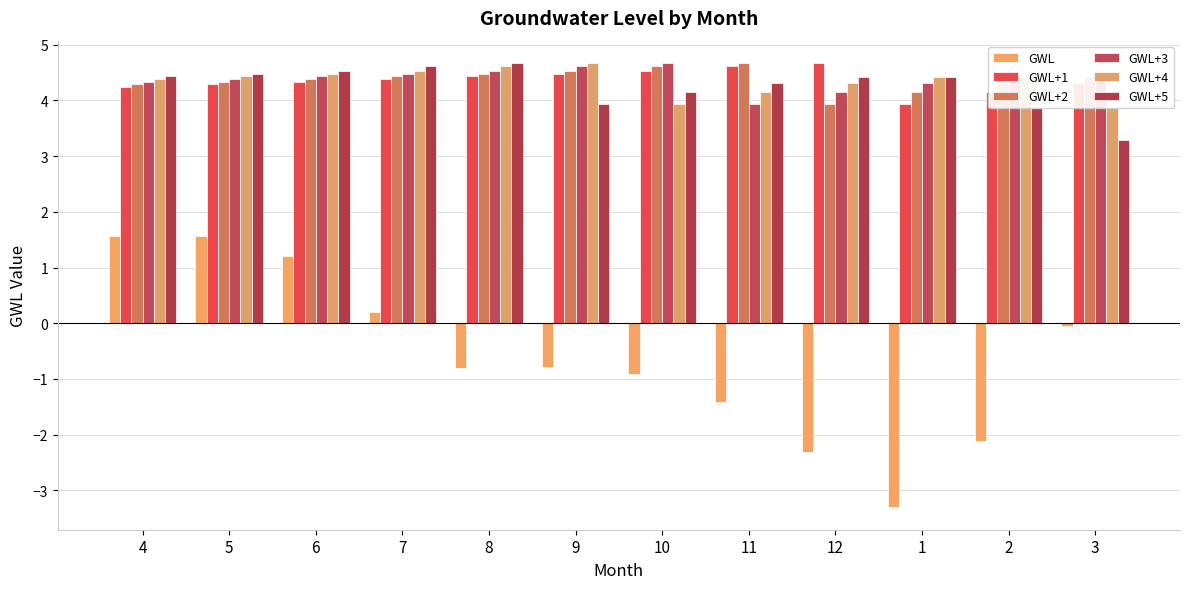

What is the total value across all series at 11?

20.3